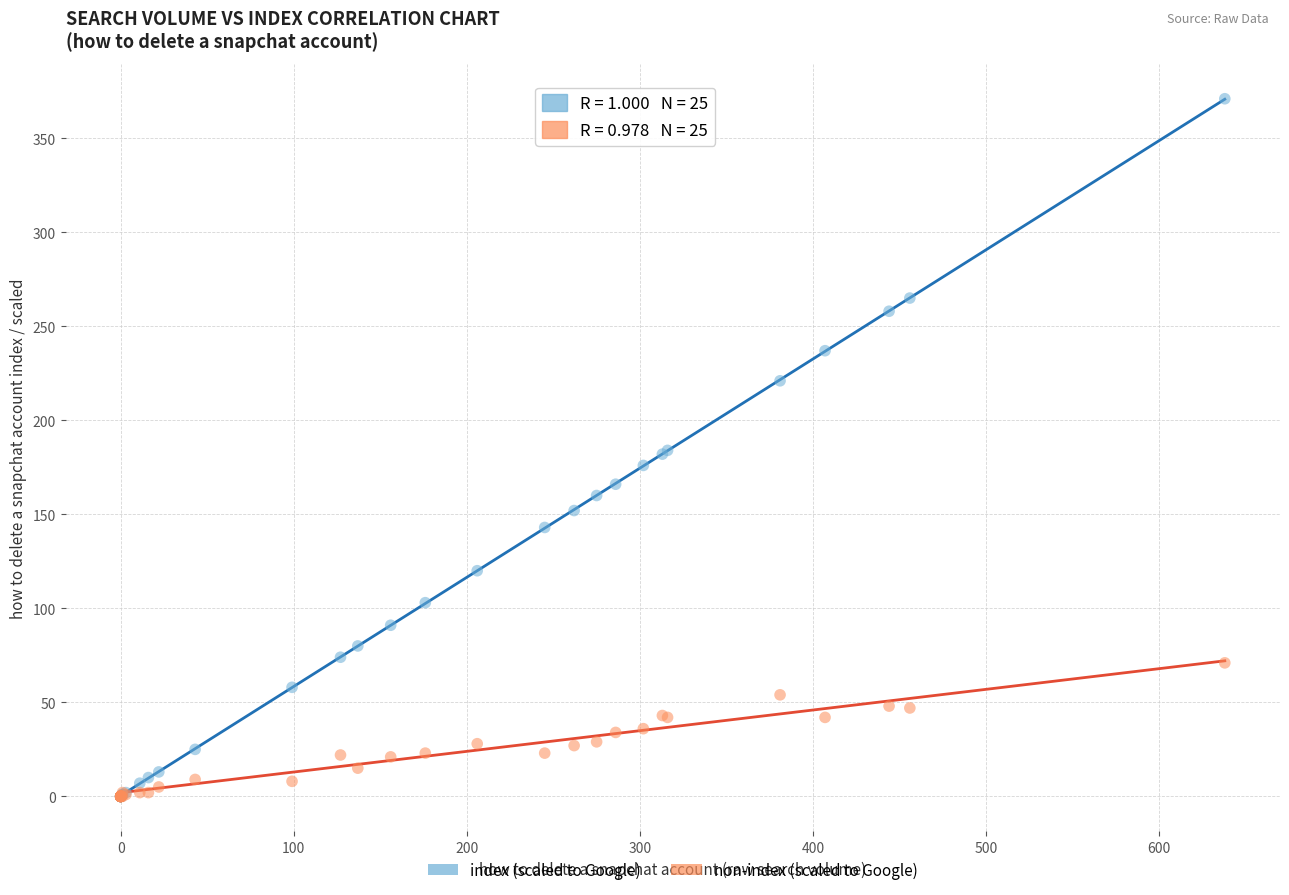

What are all the series names shown in the legend?

index (scaled to Google), non-index (scaled to Google)